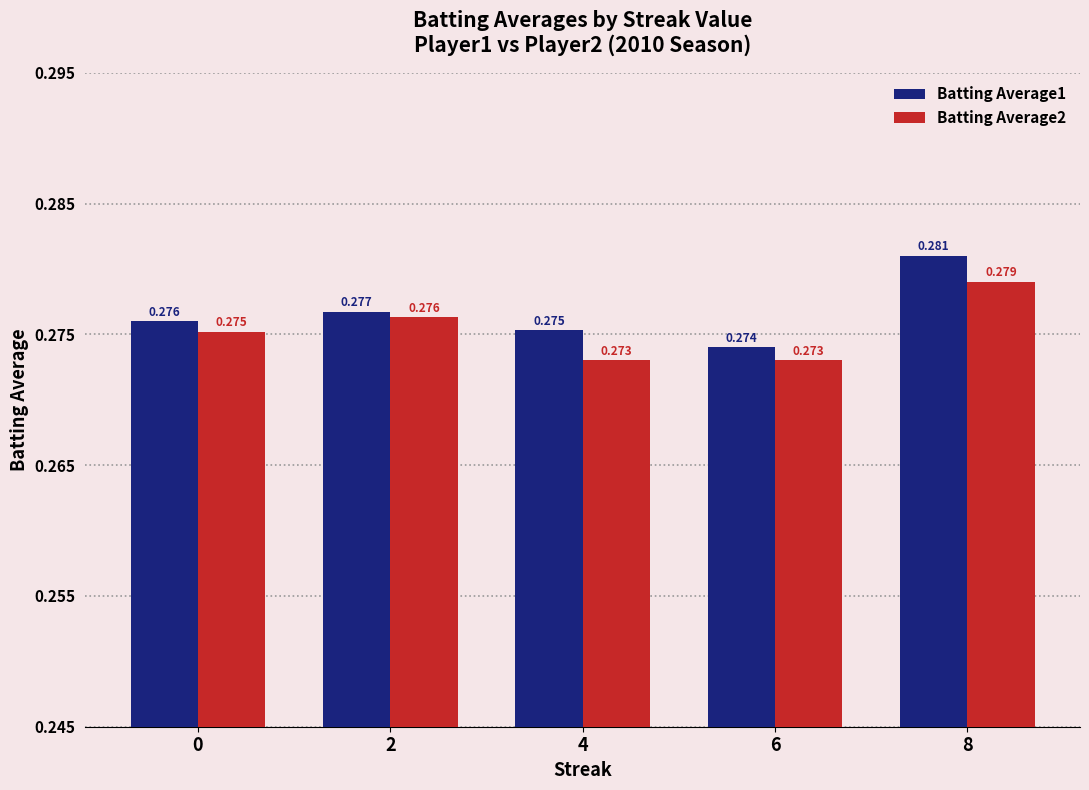

Is it true that Batting Average2 equals 0.1 at 2?

False